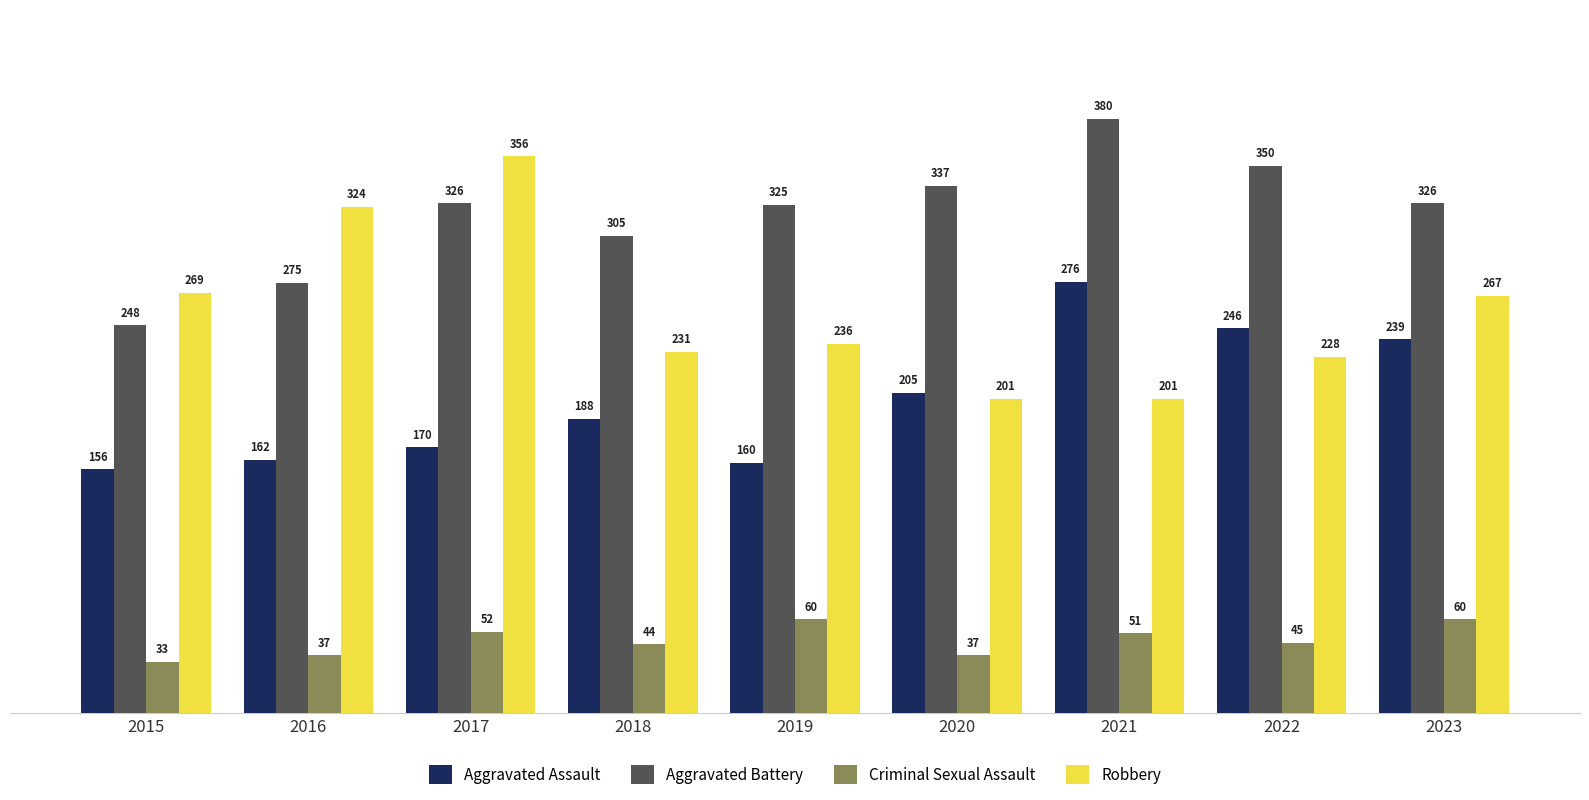

How many distinct data groups are displayed?

4